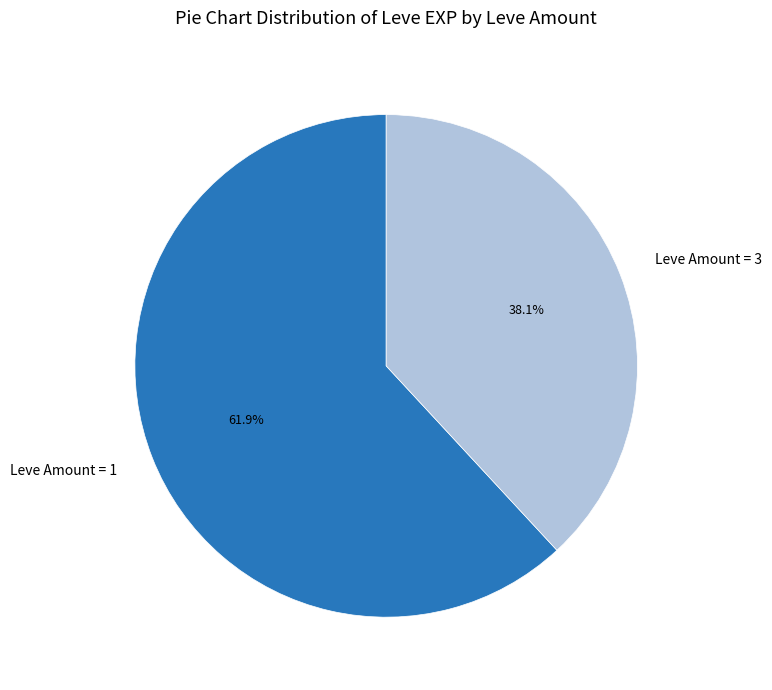

What is the largest slice in the pie chart?

Leve Amount = 1